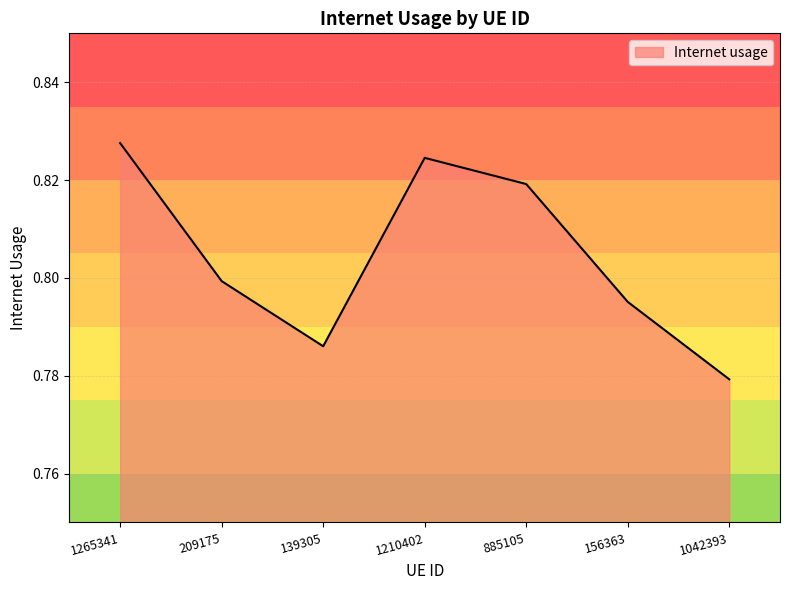

Rank the categories by value from highest to lowest.

1265341, 1210402, 885105, 209175, 156363, 139305, 1042393